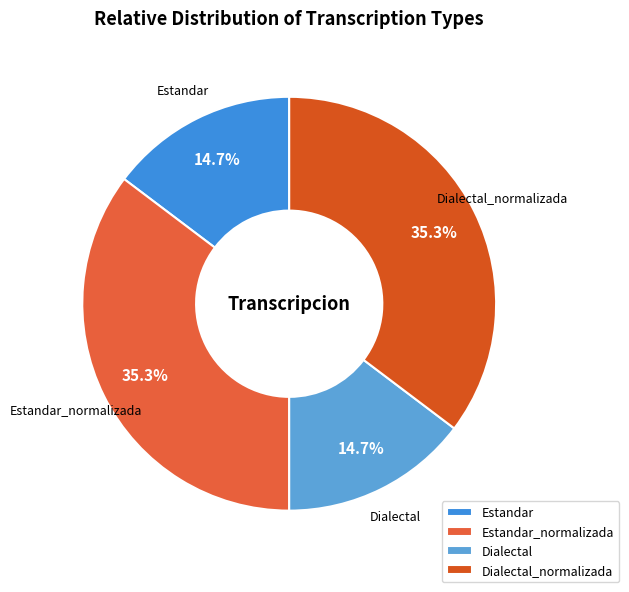

Approximately how many times larger is the value at Dialectal_normalizada compared to Estandar_normalizada?

1.0